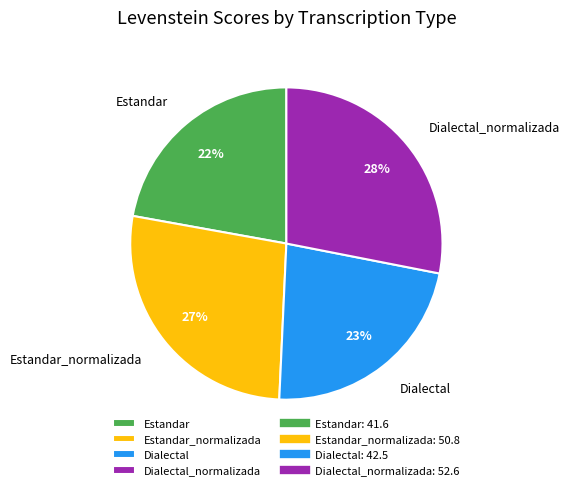

To the nearest percent, what is the difference between the largest and smallest slice percentages?

6%